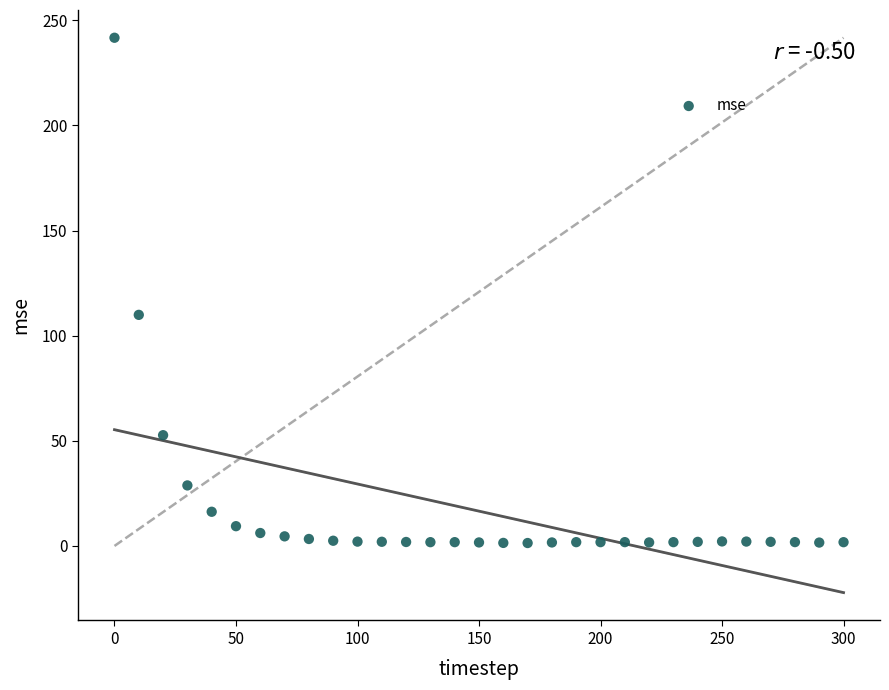

What is the range of X values (max minus min)?

300.0